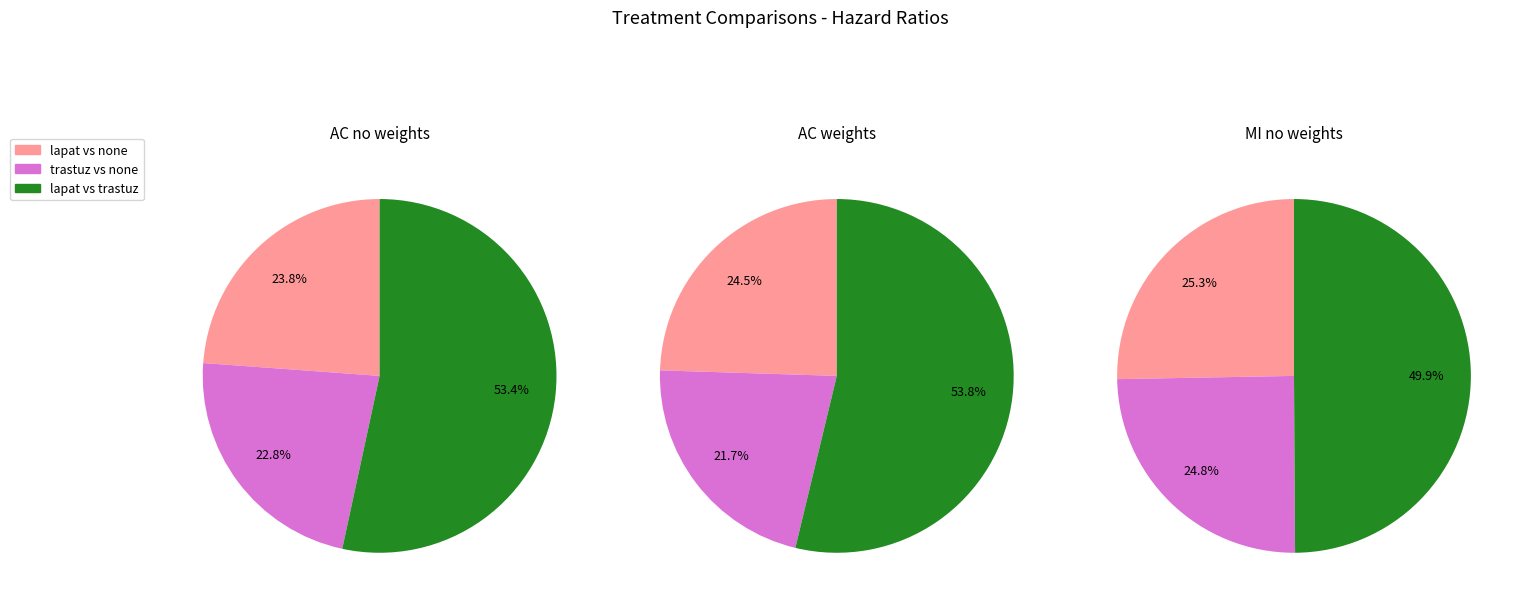

How much of the chart is everything except lapat vs trastuz?

46.6%